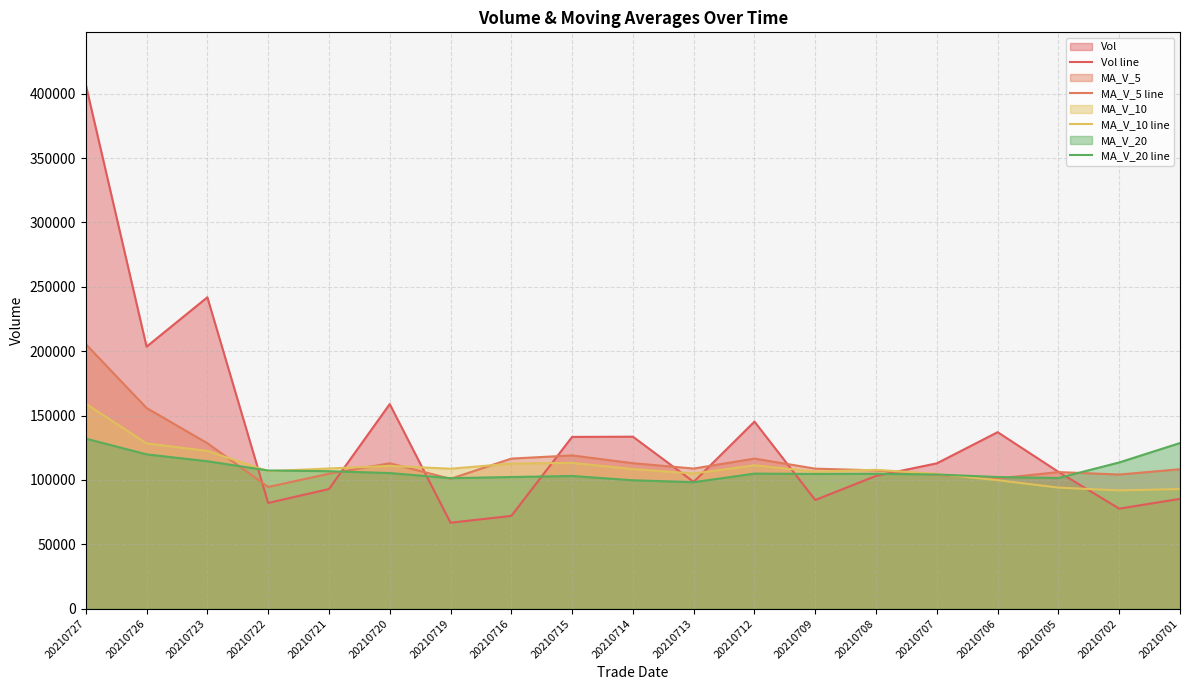

Between 20210707 and 20210713, which is larger?

20210707